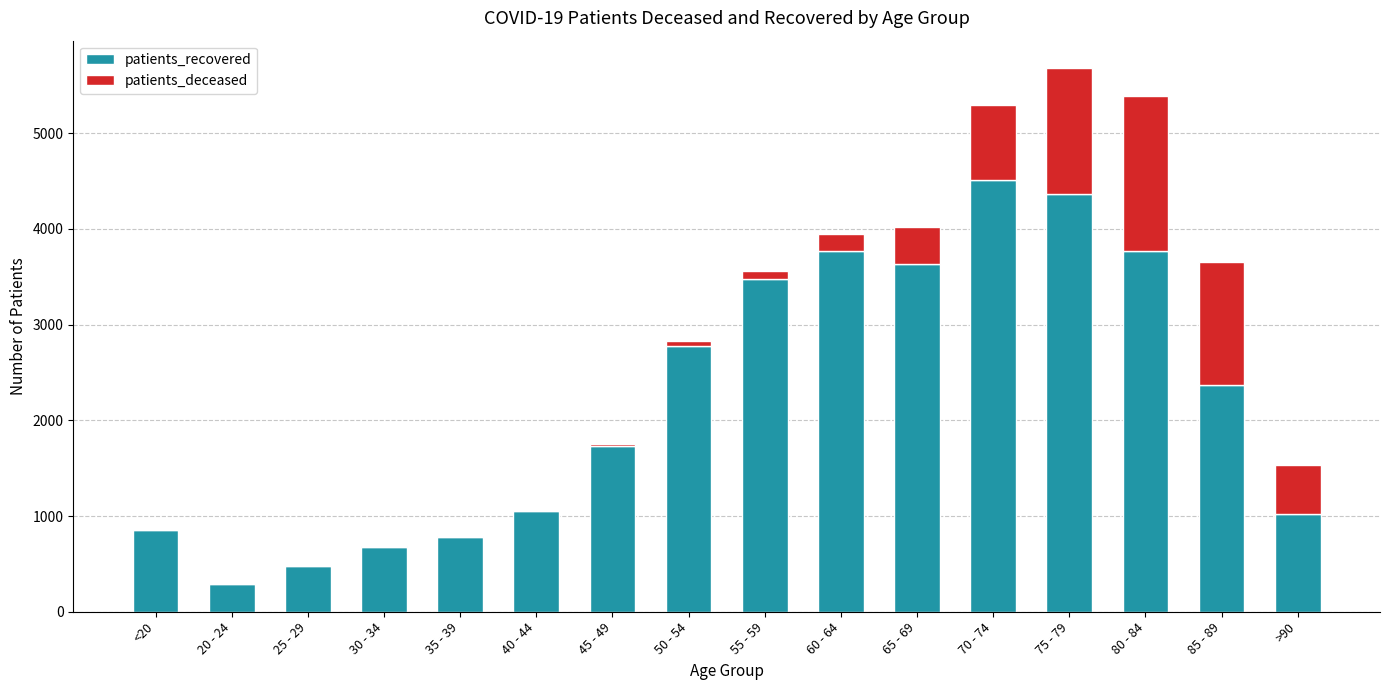

At which category is the sum across all series the highest?

75 - 79